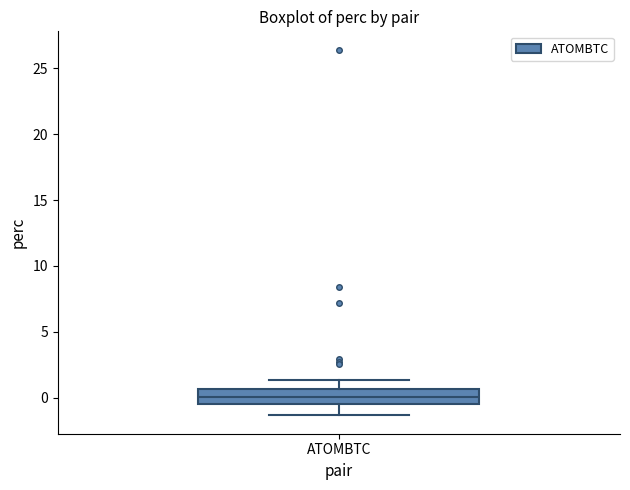

Transcribe this box plot: give where the median line is, the range the box spans, and where the two whiskers end, as read against the y-axis. The values are not printed on the chart, so give them approximately, as read against the axis.

median 0.0, box -0.5 to 0.5, whiskers -1.5 to 1.5